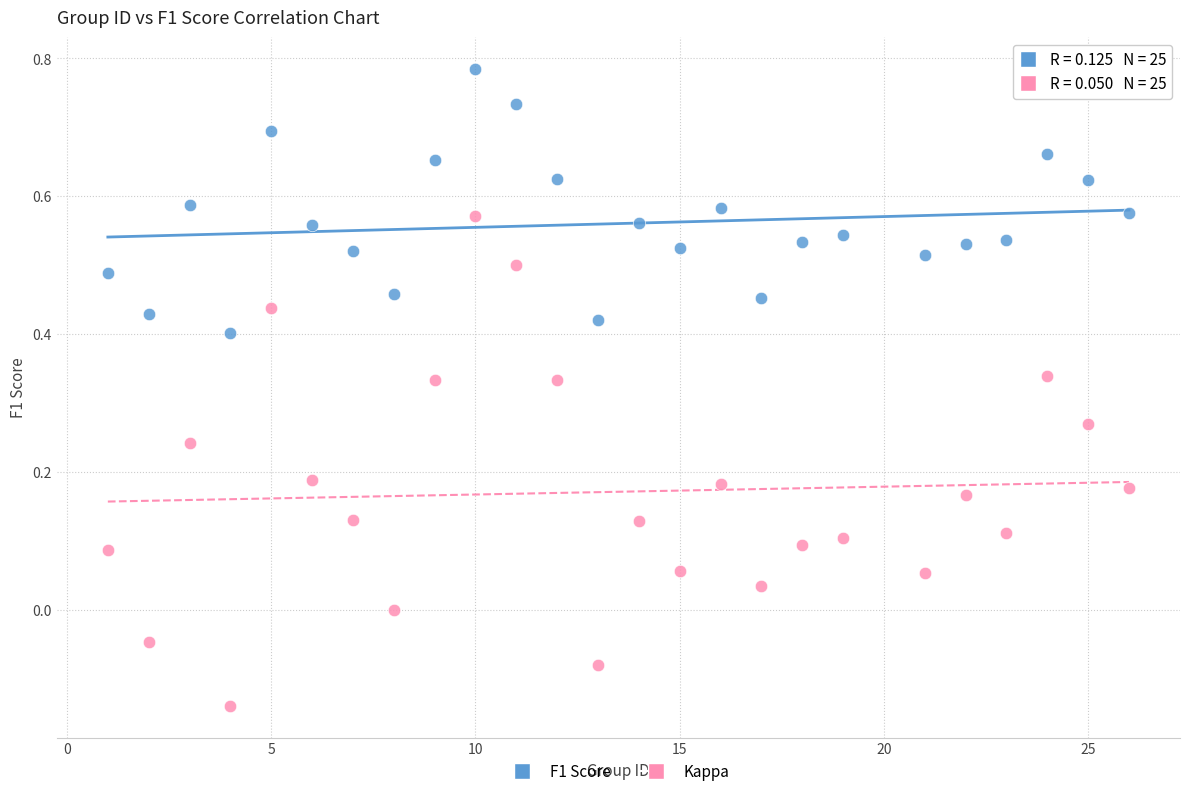

Which series reaches the maximum Y coordinate?

F1 Score